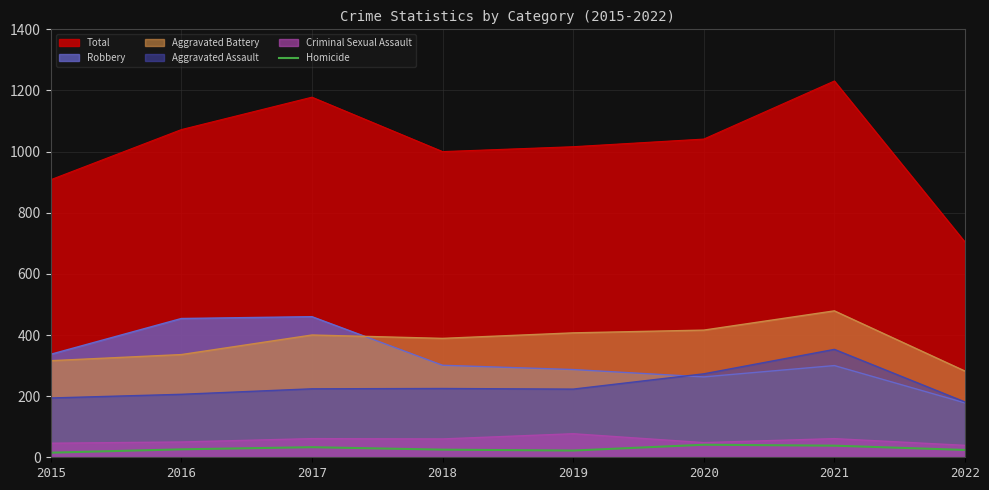

Which label corresponds to the largest value in the chart?

2021